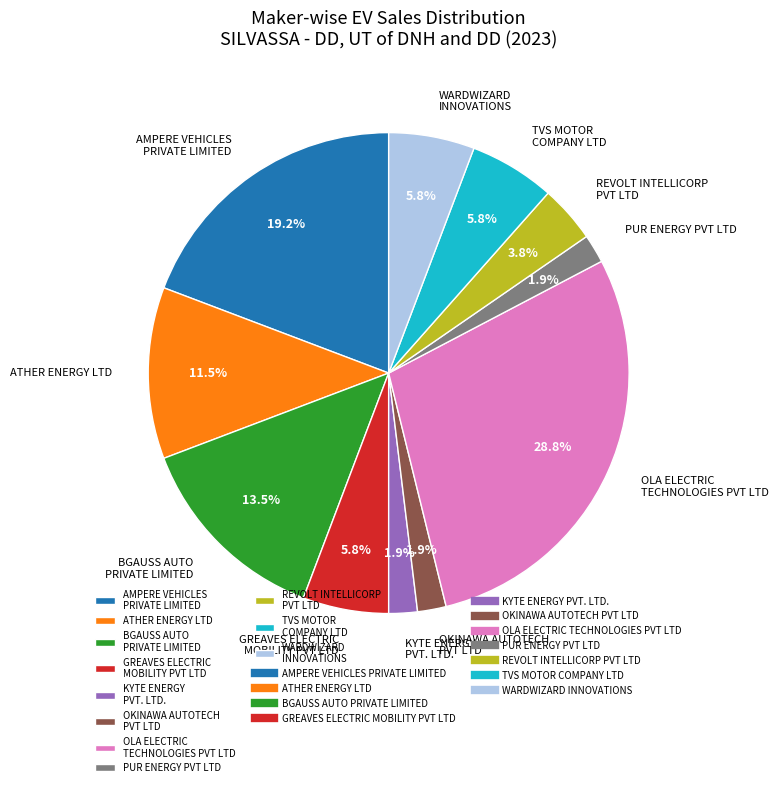

What is the largest slice in the pie chart?

OLA ELECTRIC TECHNOLOGIES PVT LTD